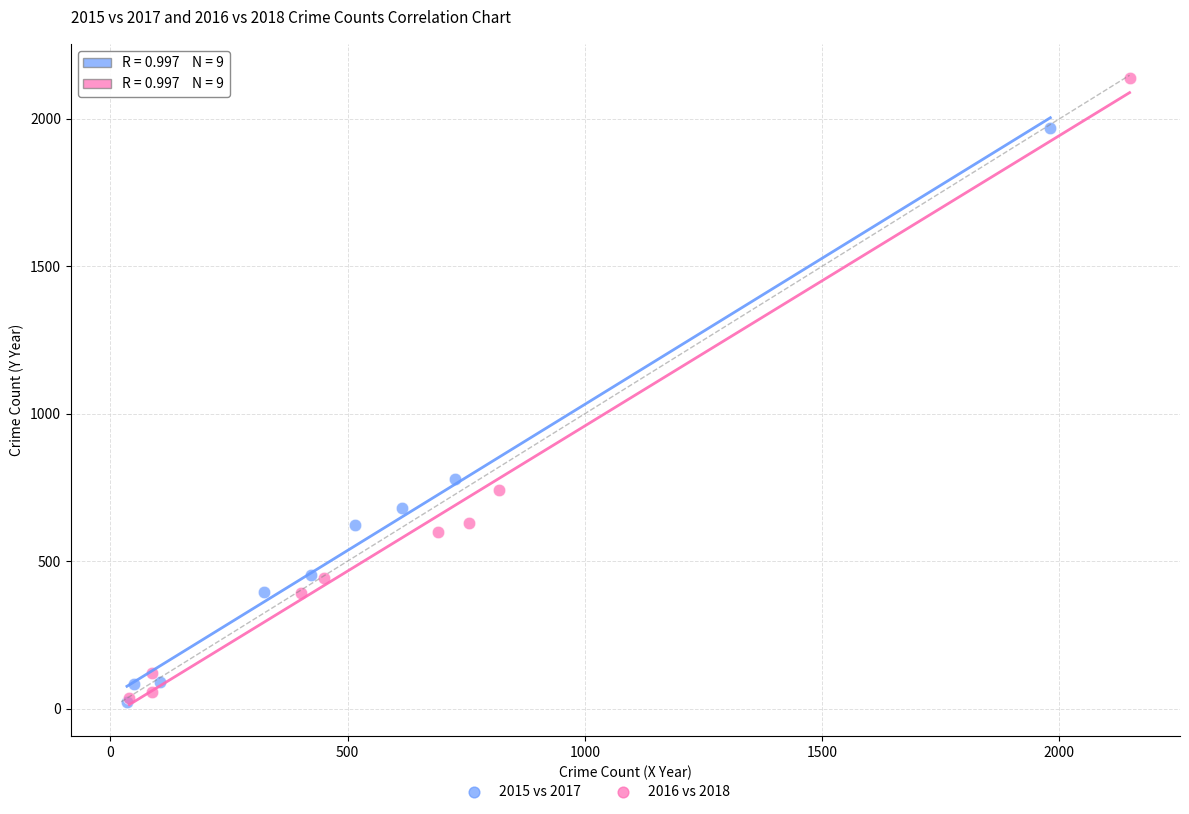

Which series reaches the maximum Y coordinate?

2016 vs 2018